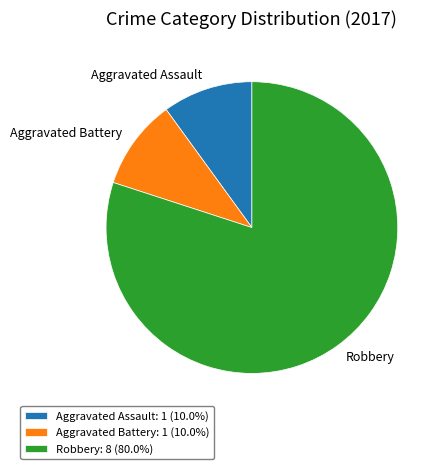

Does any single category account for the majority?

Yes